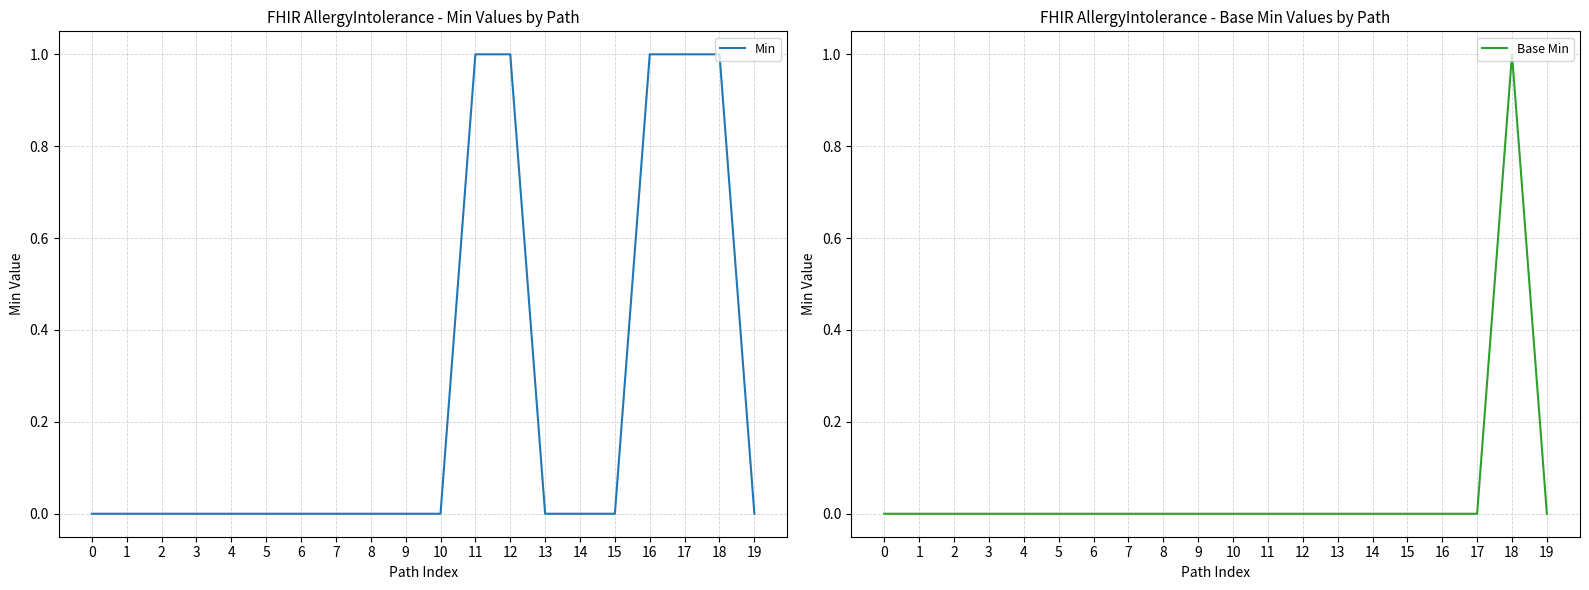

Which has a higher value, 17 or 8?

17